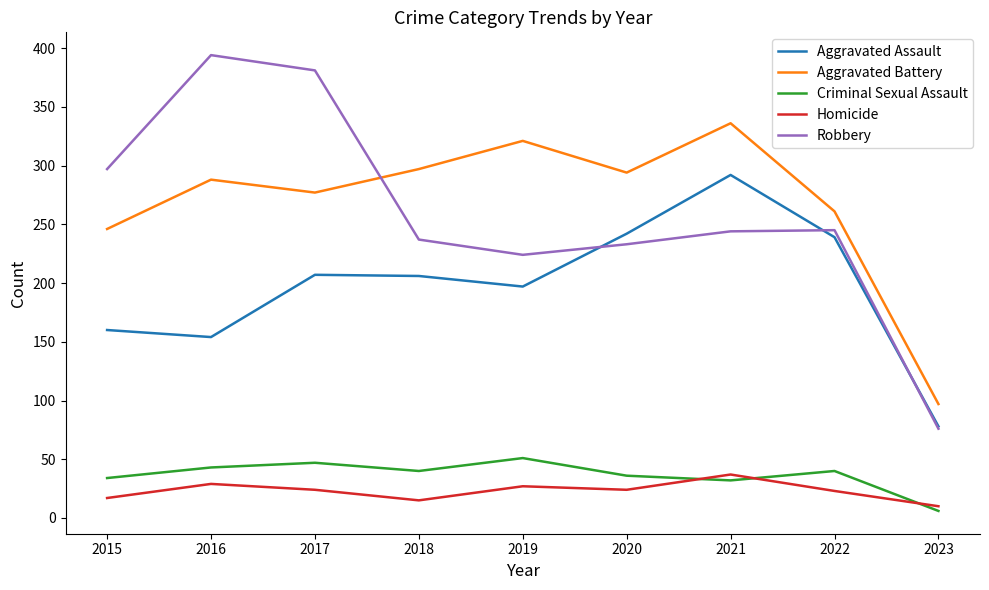

How many values in the Homicide series are below 24?

4